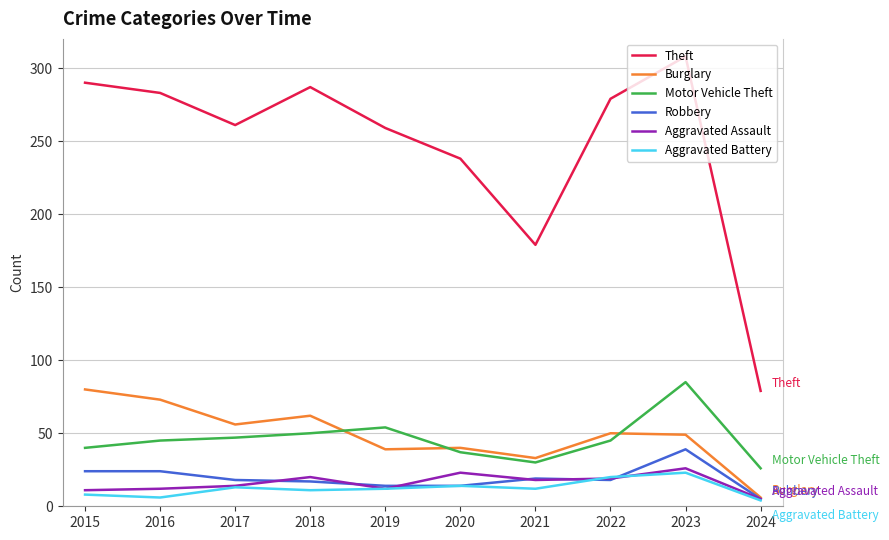

True or false: Robbery and Motor Vehicle Theft intersect in this chart.

False